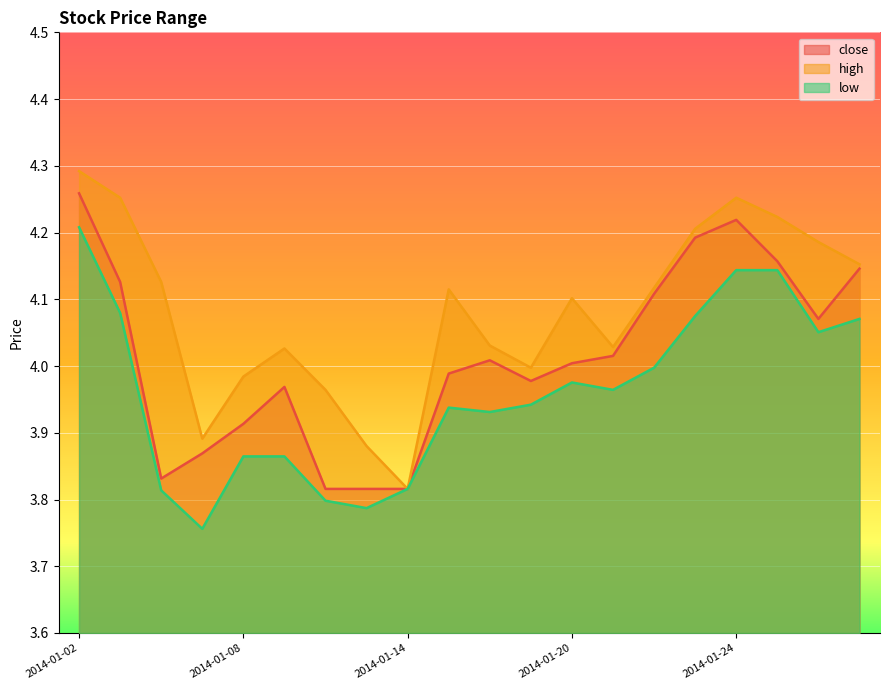

Rank the series by their maximum value, from lowest to highest.

low, close, high